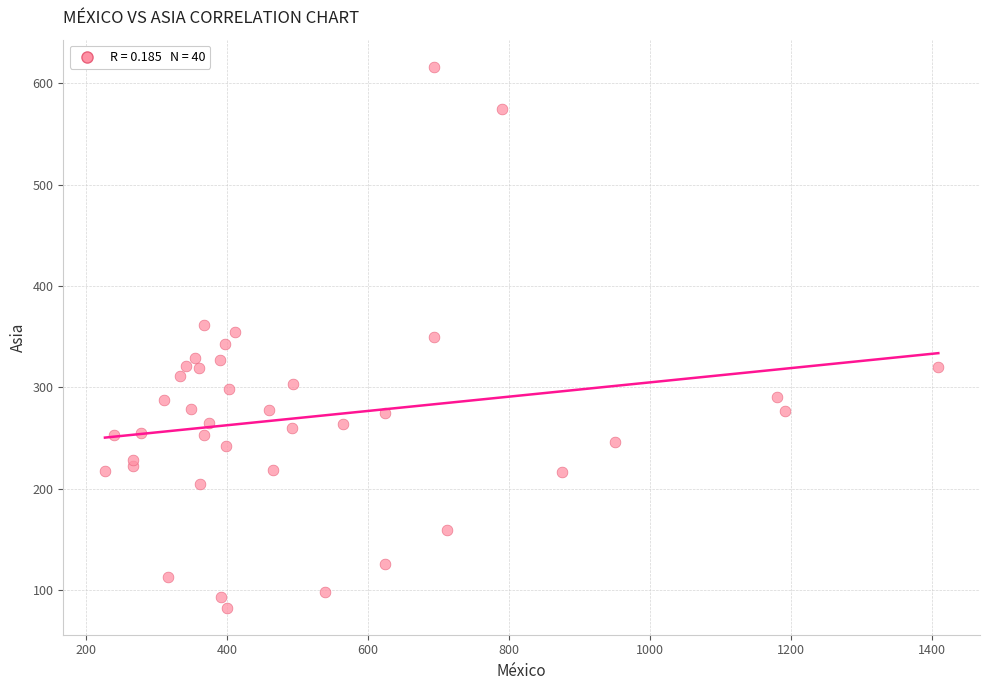

What is the range of X values (max minus min)?

1181.9